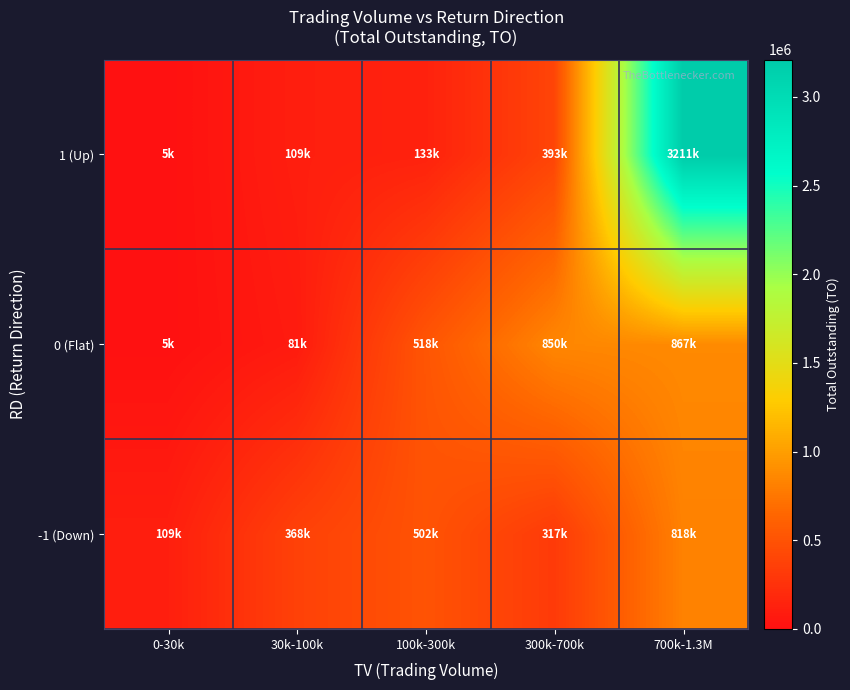

Which has a higher value, 100k-300k or 0-30k?

100k-300k